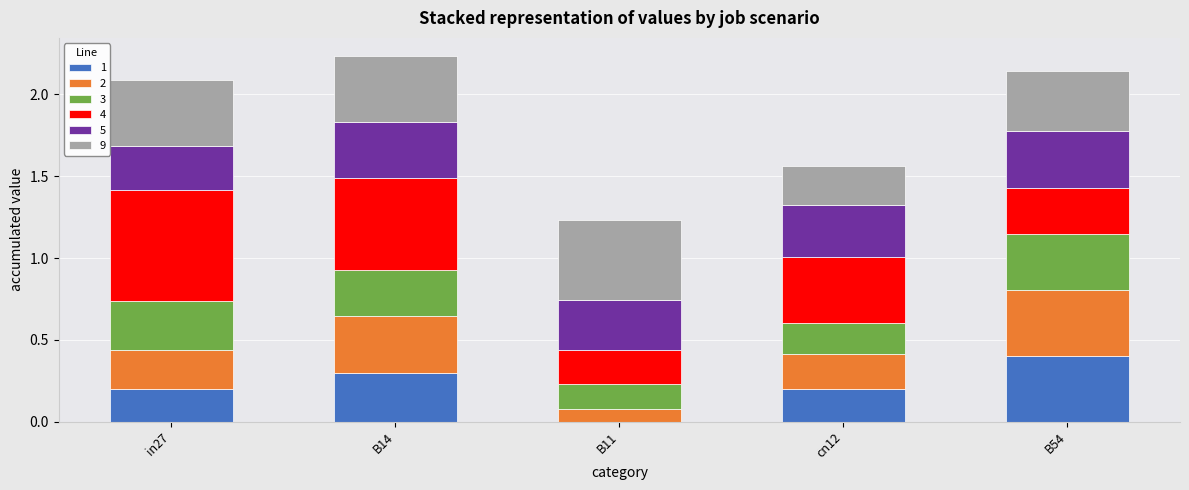

What are all the series names shown in the legend?

1, 2, 3, 4, 5, 9